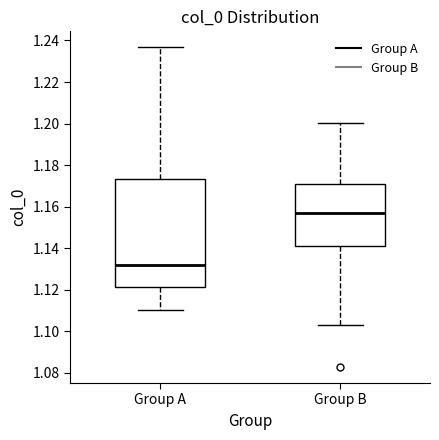

Reading left to right, transcribe this box plot: for each box, give where its median line is, the range the box spans, and where its two whiskers end, as read against the y-axis. The values are not printed on the chart, so give them approximately, as read against the axis.

Group A: median 1.132, box 1.122 to 1.174, whiskers 1.110 to 1.236
Group B: median 1.156, box 1.142 to 1.170, whiskers 1.102 to 1.200